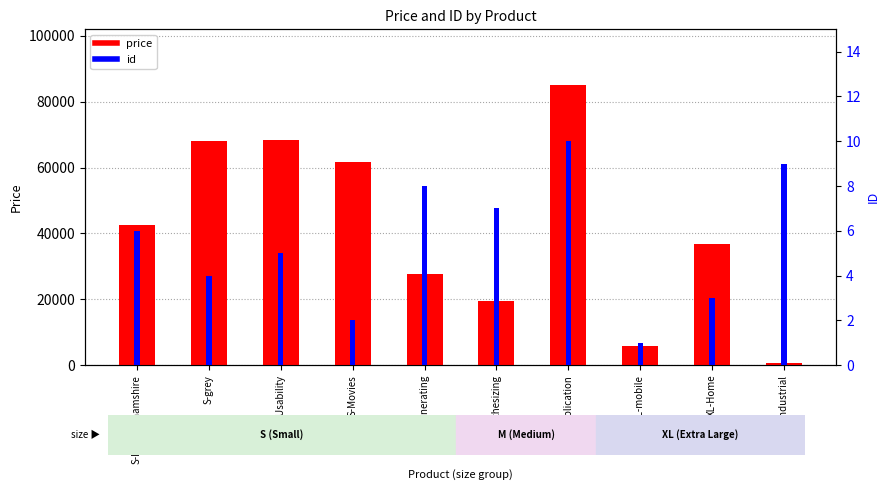

Between S-Usability and M-synthesizing, which series saw the biggest shift?

price